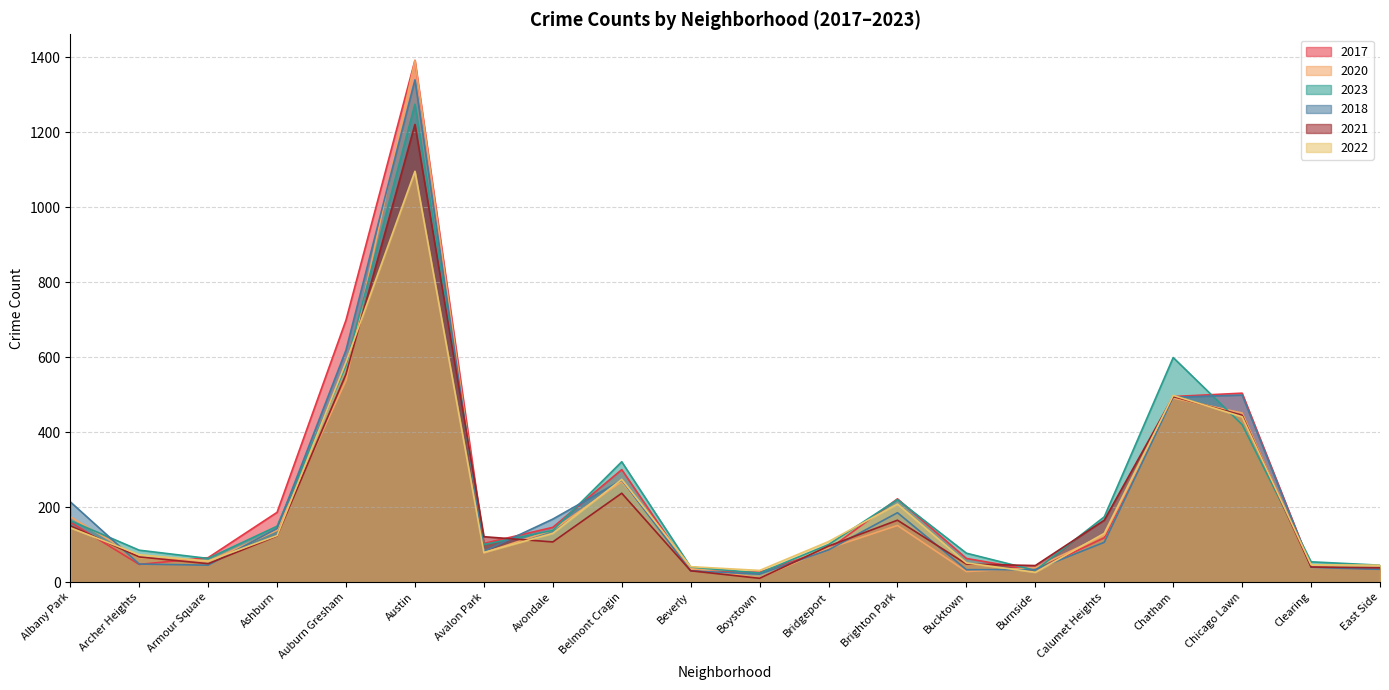

What is the sum of all 2022 values?

4189